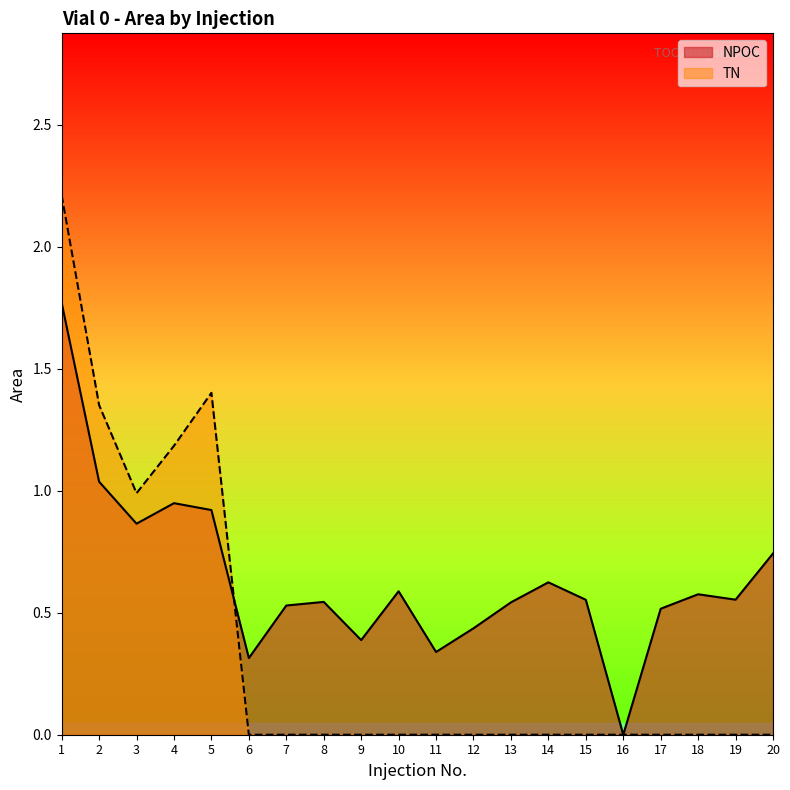

What is the difference between the highest and lowest values at 10?

0.6